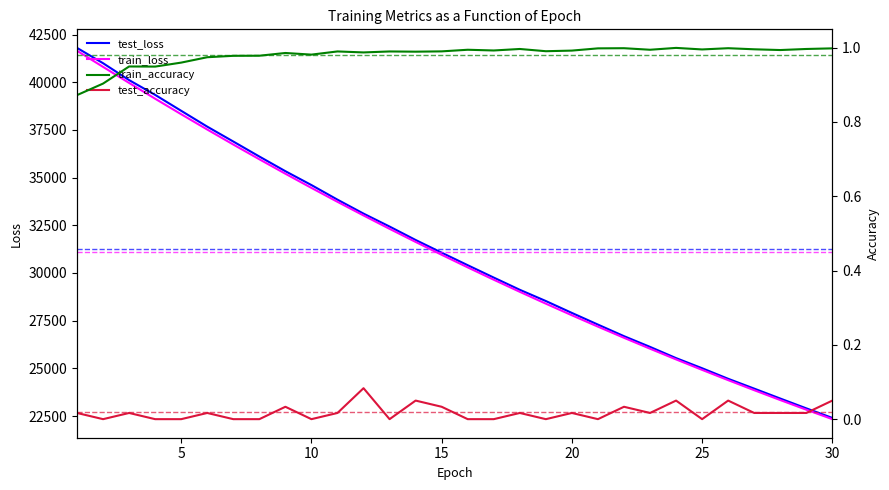

The value of train_loss at 30 is 22338.1. True or false?

True